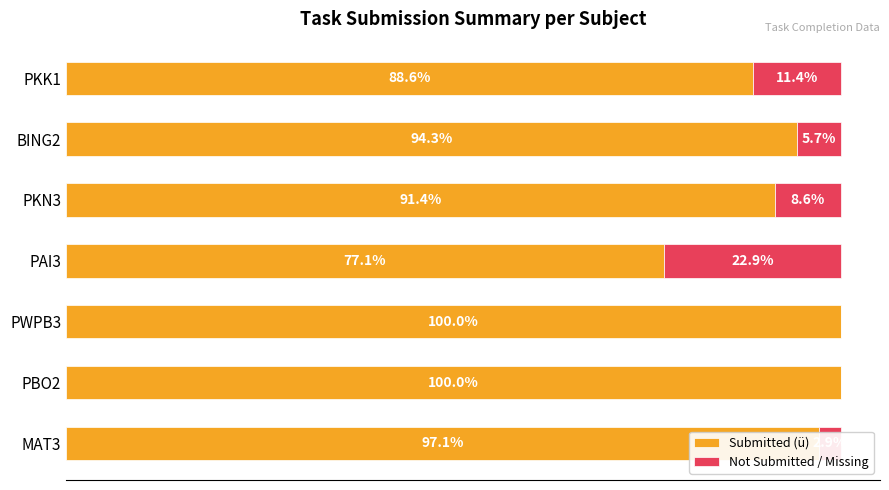

Where is Submitted (ü) nearest to the value 88?

PKK1